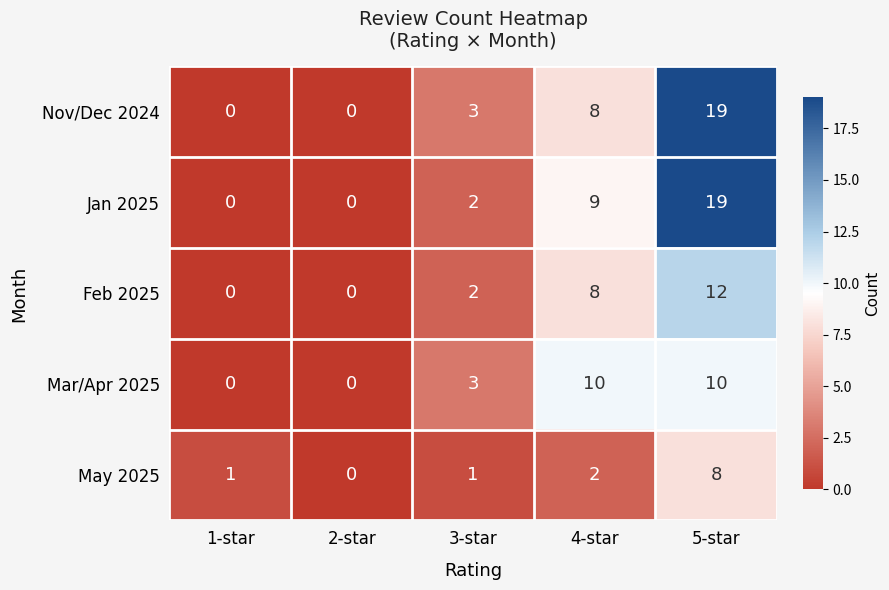

How many Nov/Dec 2024 values are between 0 and 8?

4